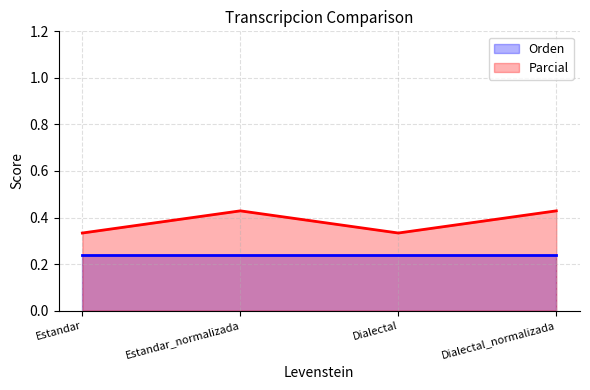

Does the chart display data point markers on the line(s)?

No